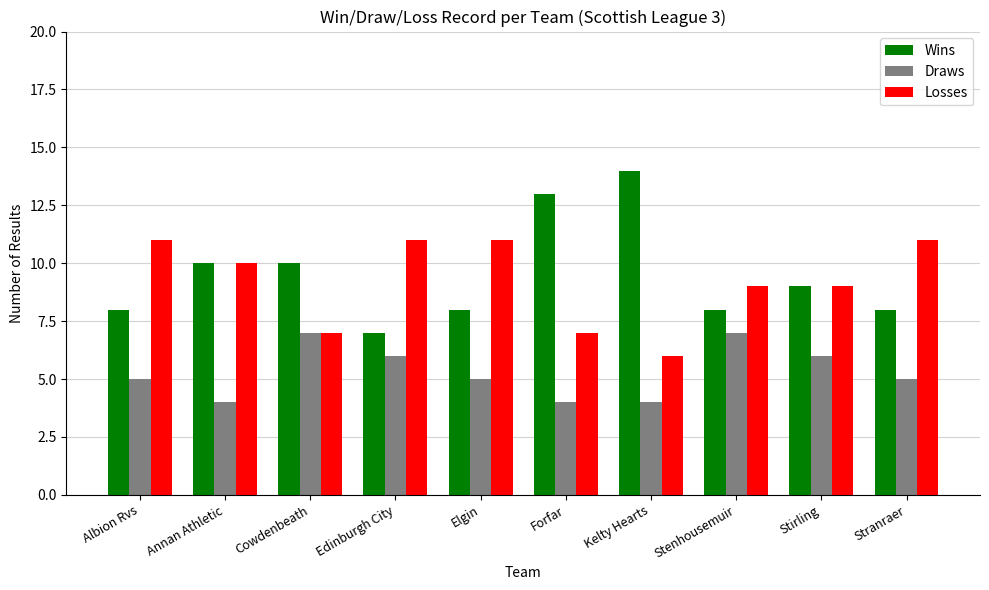

What is the highest value of the Losses series?

11